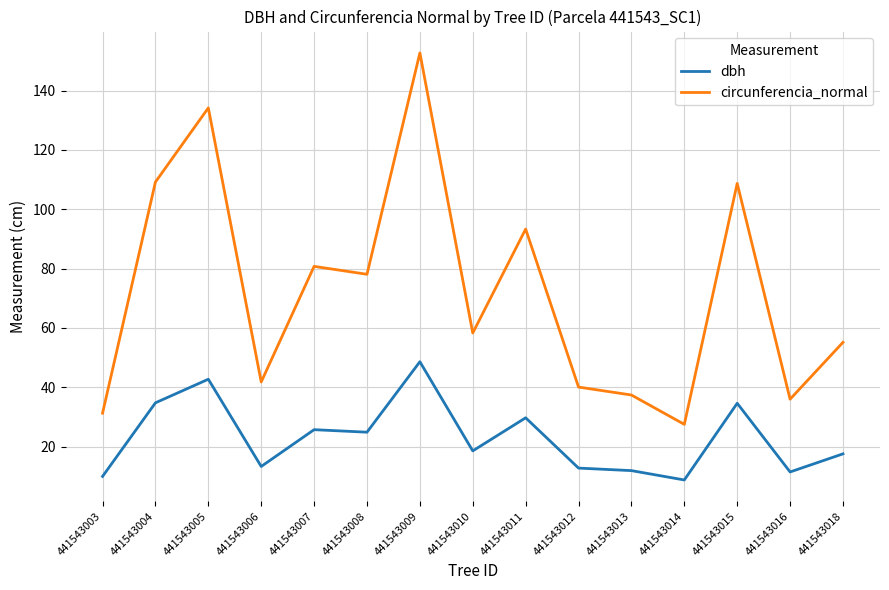

True or false: circunferencia_normal and dbh cross at least once.

False